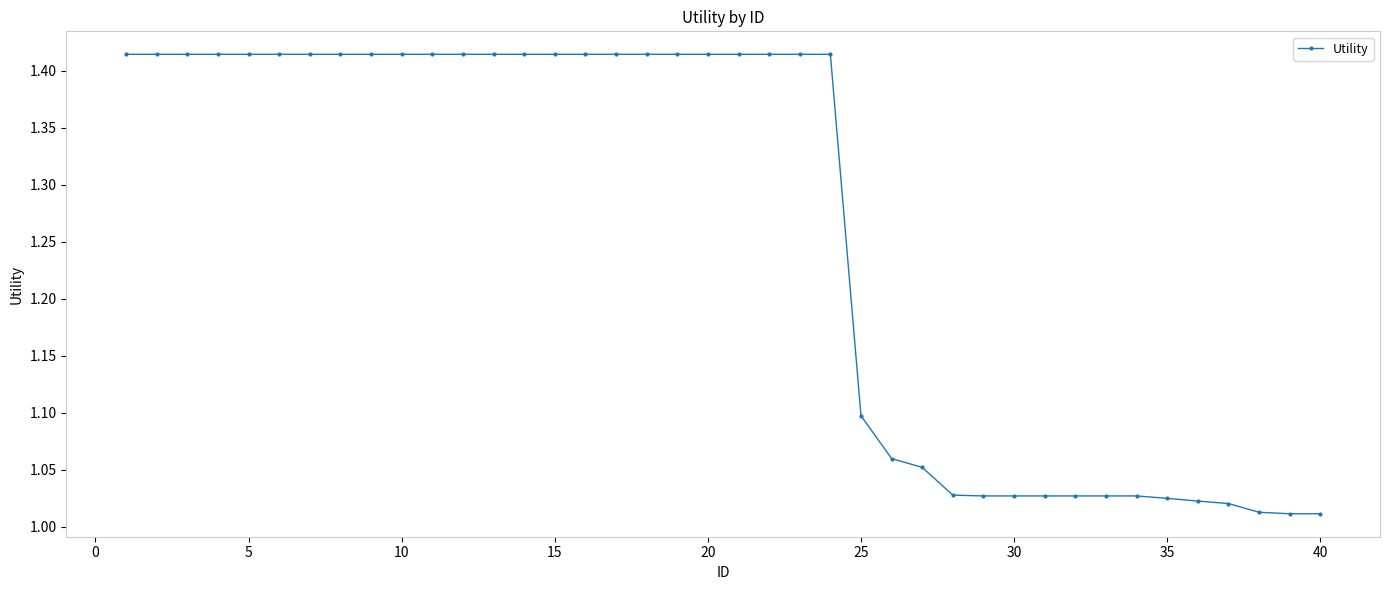

What is the difference between the maximum and minimum values?

0.4